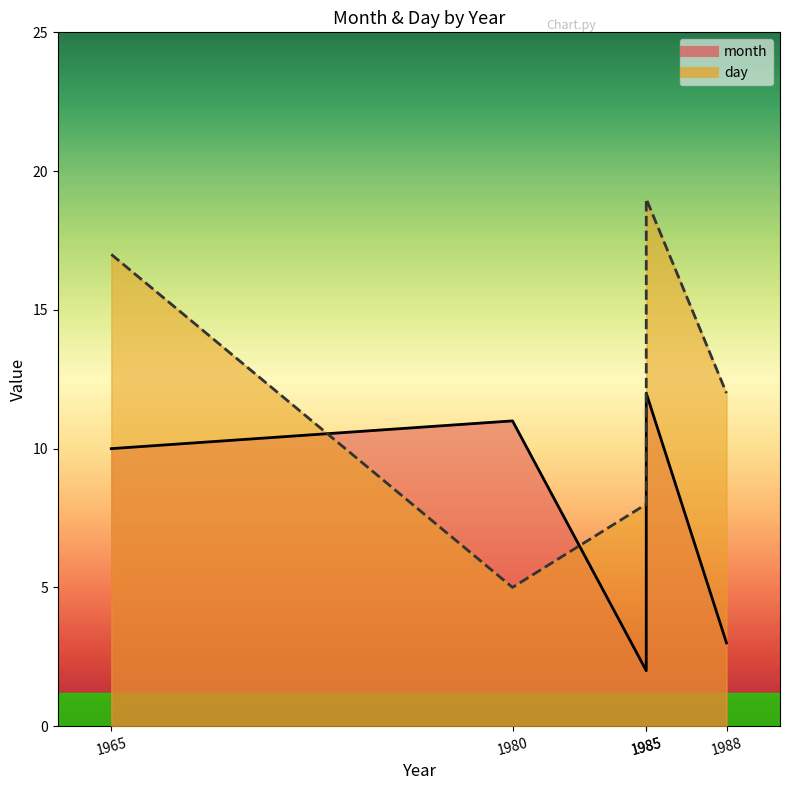

True or false: month has more than 2 points higher than both neighbors.

False